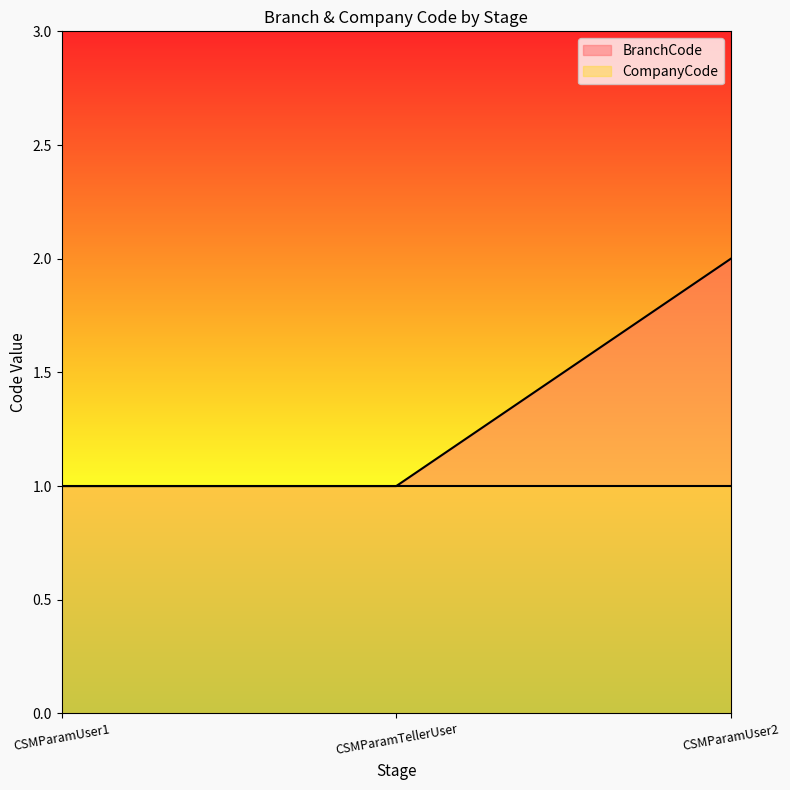

What is the ratio of the value at CSMParamUser2 to the value at CSMParamUser1?

2.0